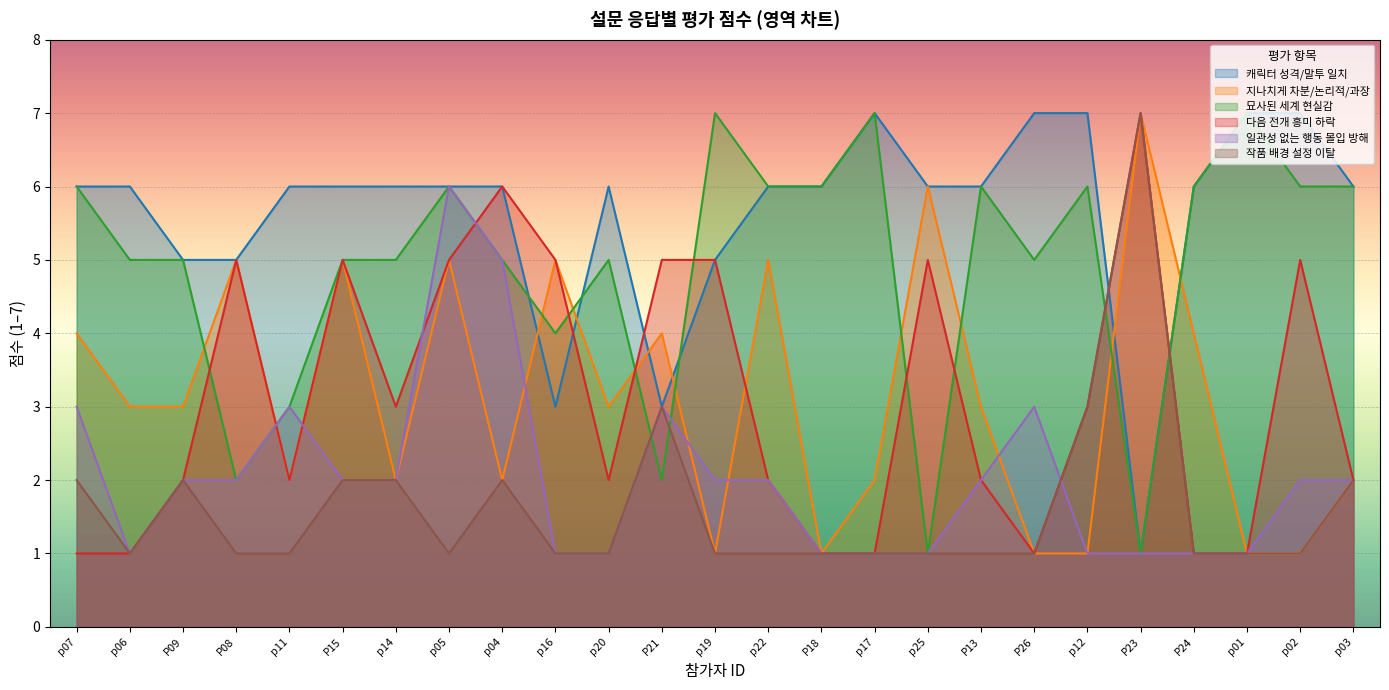

What is the label of the 19th point from the left?

P26